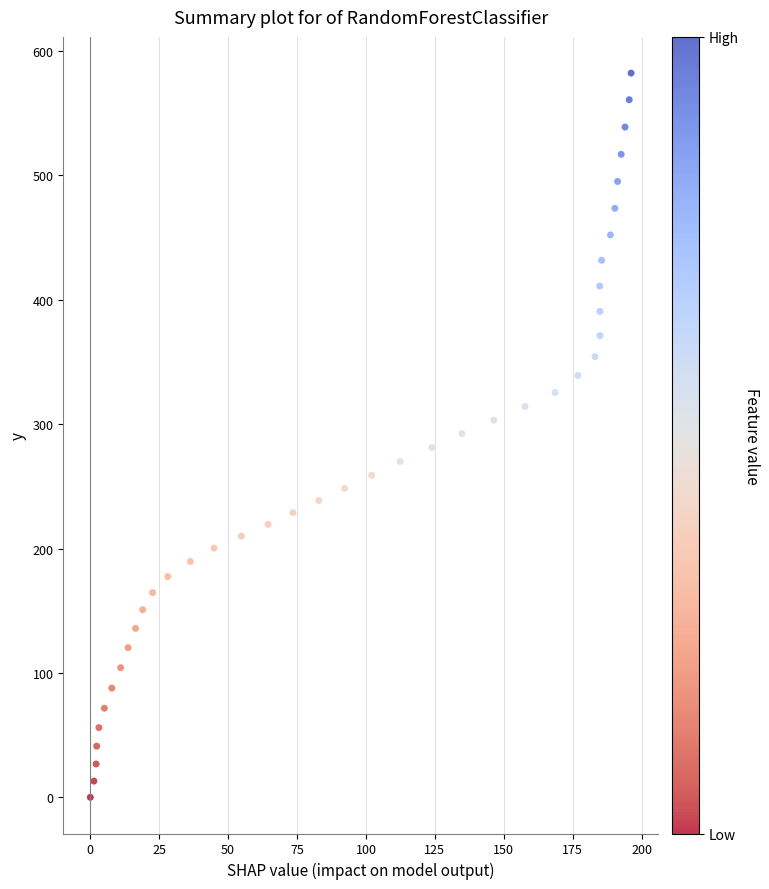

What is the range of X values (max minus min)?

196.2